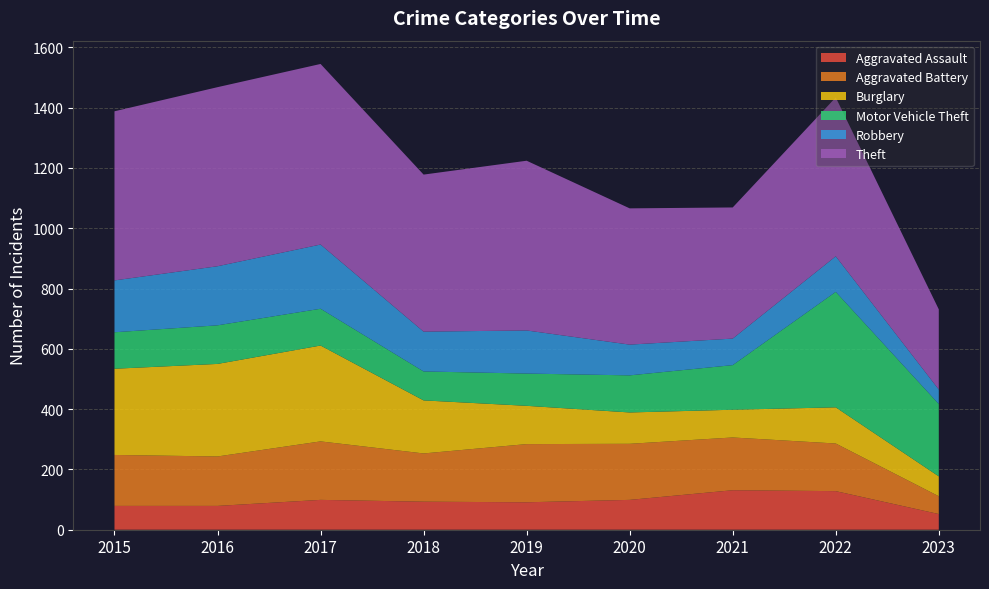

Reading right to left, extract all data points from this chart.

Aggravated Assault: 2023=52	2022=128	2021=131	2020=99	2019=91	2018=93	2017=99	2016=79	2015=79
Aggravated Battery: 2023=59	2022=158	2021=175	2020=186	2019=193	2018=160	2017=194	2016=164	2015=169
Burglary: 2023=66	2022=120	2021=92	2020=104	2019=127	2018=176	2017=318	2016=307	2015=286
Motor Vehicle Theft: 2023=240	2022=383	2021=148	2020=123	2019=107	2018=96	2017=122	2016=128	2015=121
Robbery: 2023=48	2022=118	2021=88	2020=102	2019=143	2018=132	2017=213	2016=196	2015=172
Theft: 2023=266	2022=527	2021=435	2020=452	2019=563	2018=521	2017=599	2016=594	2015=561